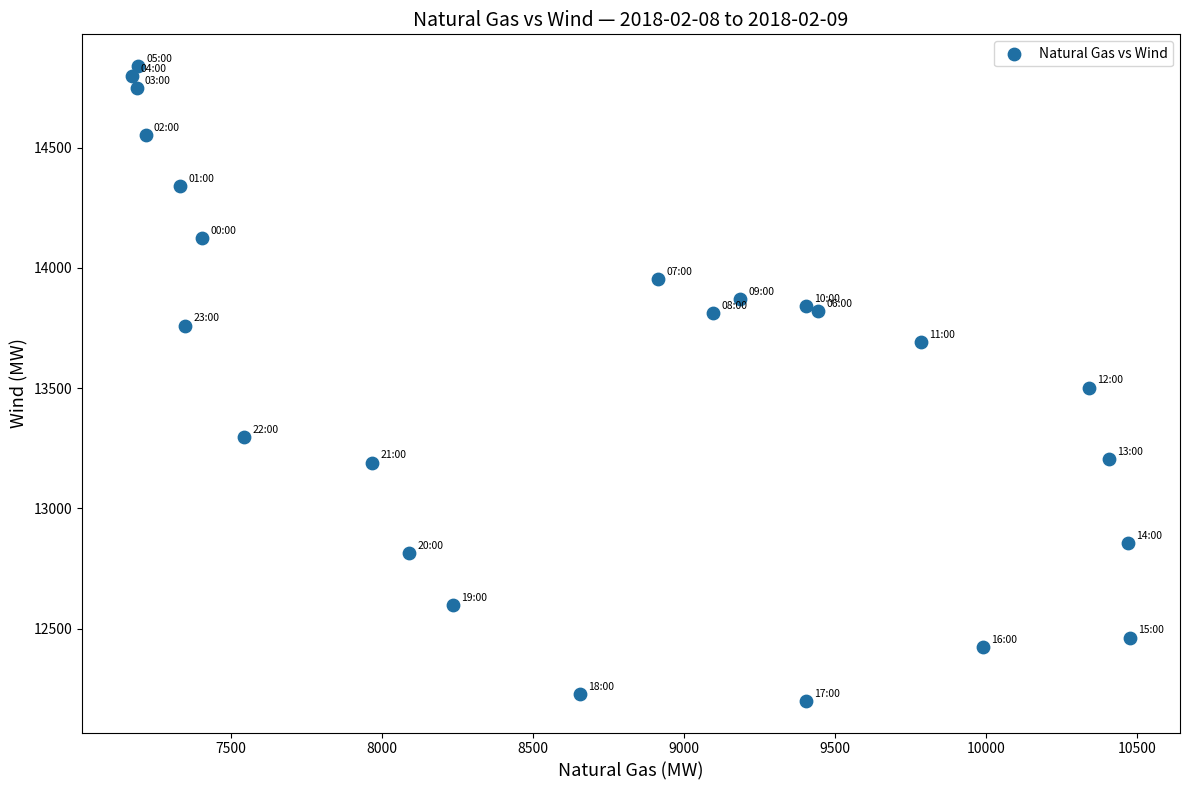

What is the range of X values (max minus min)?

3304.8